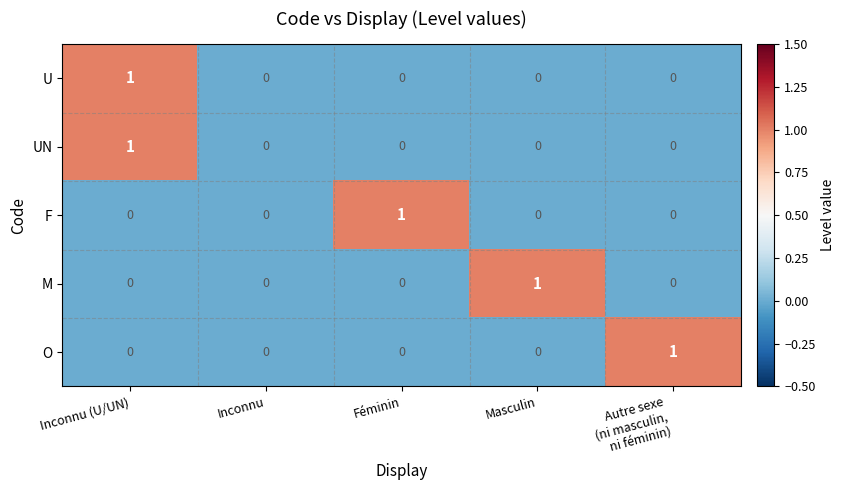

Reading left to right, what are all the values shown in this chart?

U: 1	0	0	0	0
UN: 1	0	0	0	0
F: 0	0	1	0	0
M: 0	0	0	1	0
O: 0	0	0	0	1